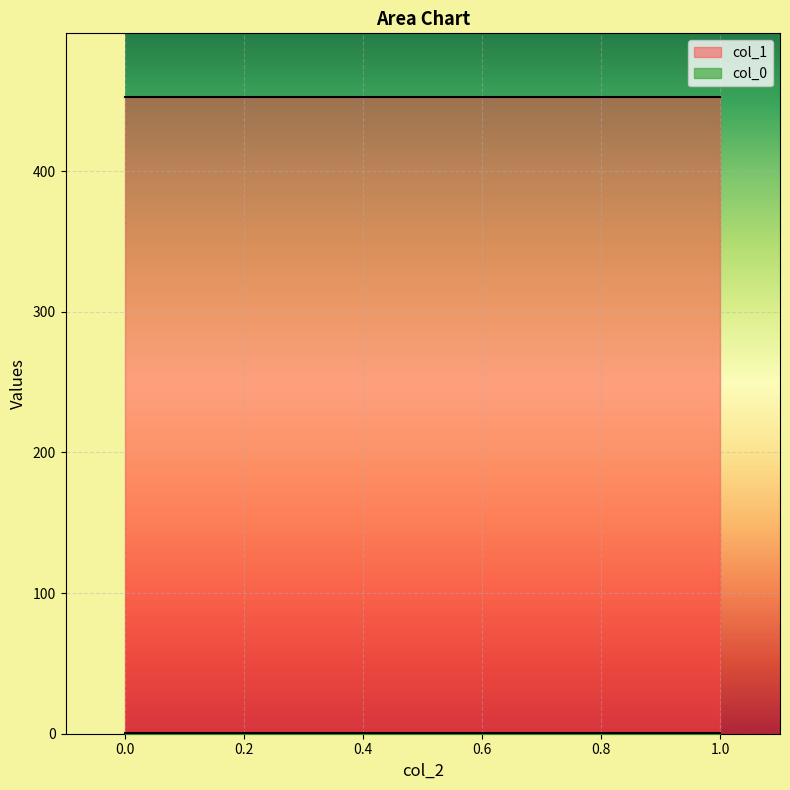

List the series in order of their peak value, highest first.

col_1, col_0